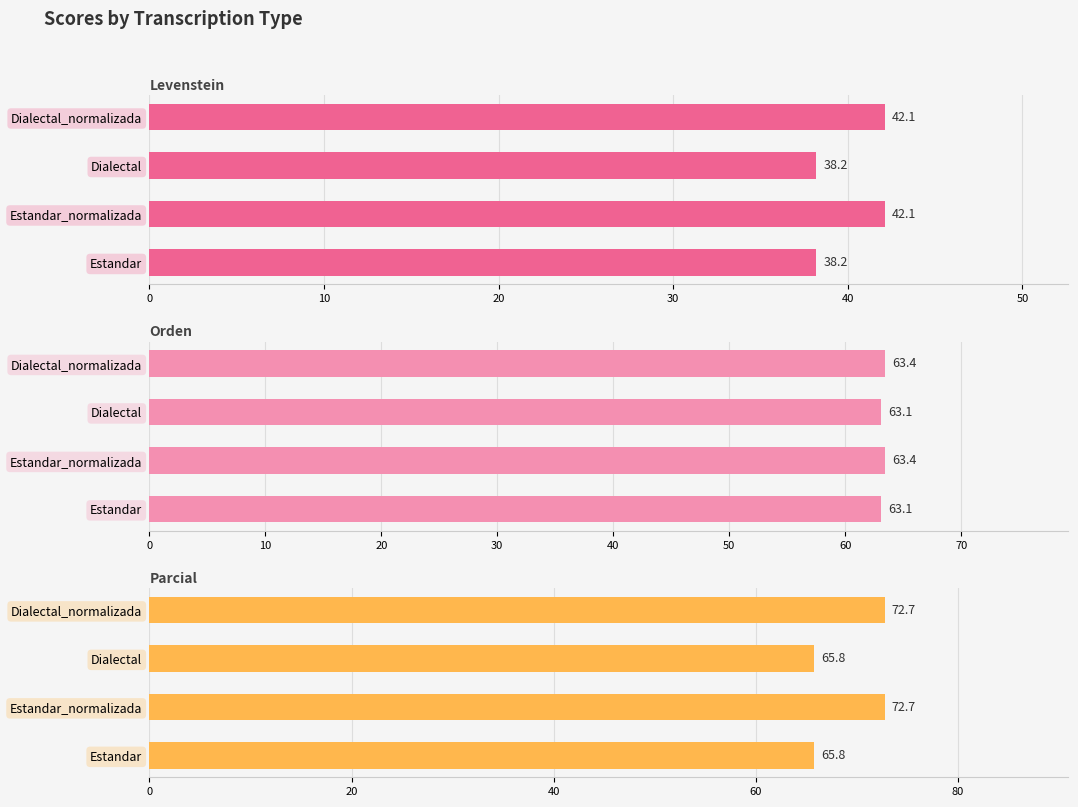

What is the average value of the Parcial series?

69.2